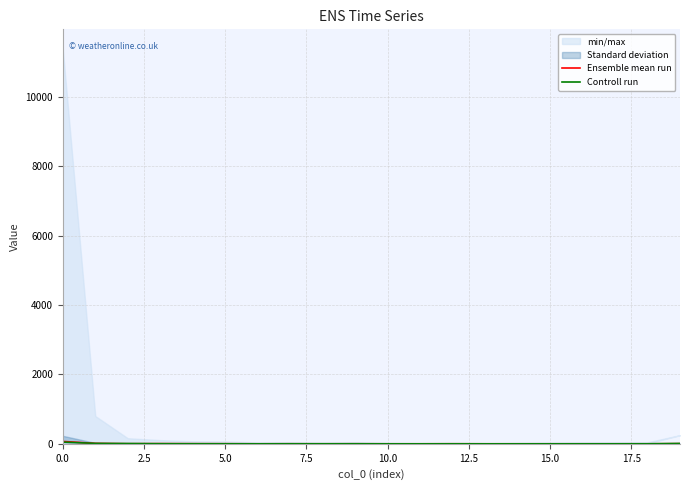

Rank the series at 17.5 from lowest to highest value.

Ensemble mean run, Controll run